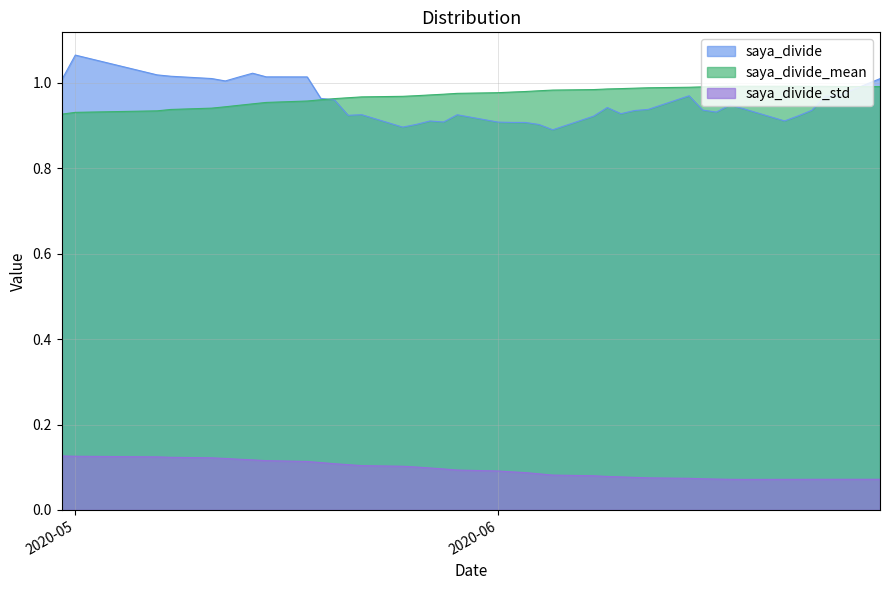

How many lines are shown in the chart?

3